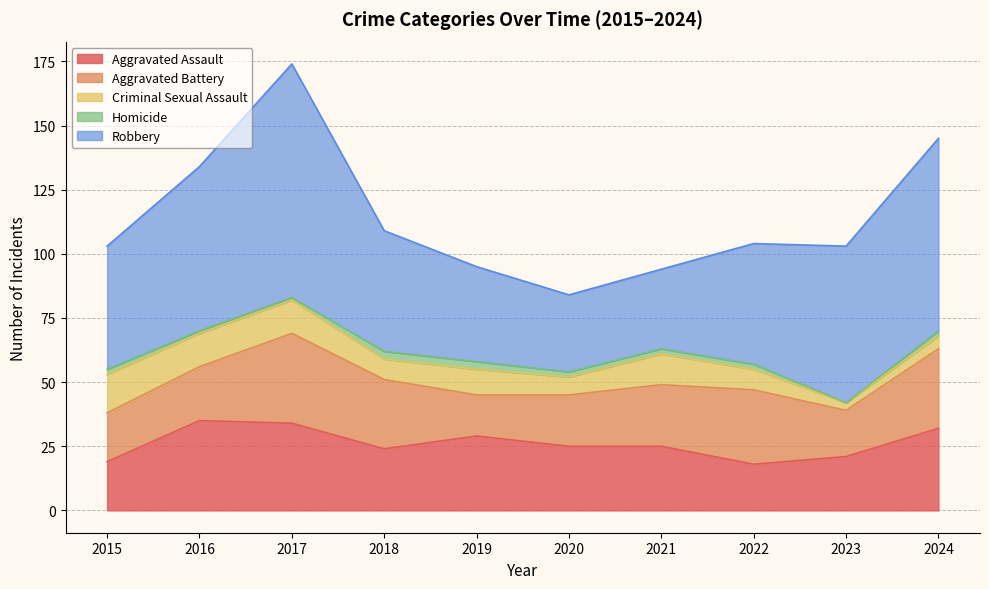

True or false: Criminal Sexual Assault and Robbery intersect in this chart.

False